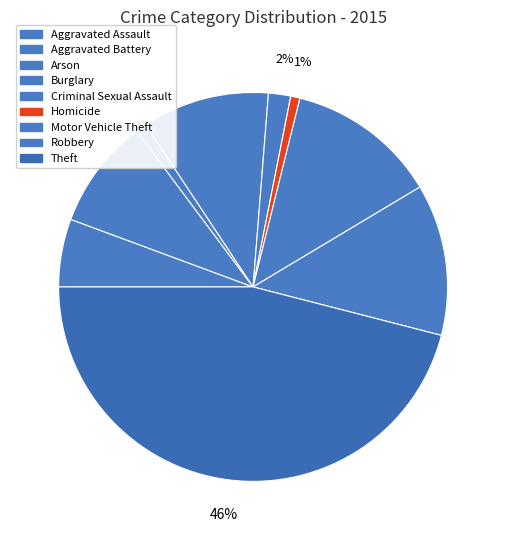

To the nearest percent, what portion does Burglary represent?

11%